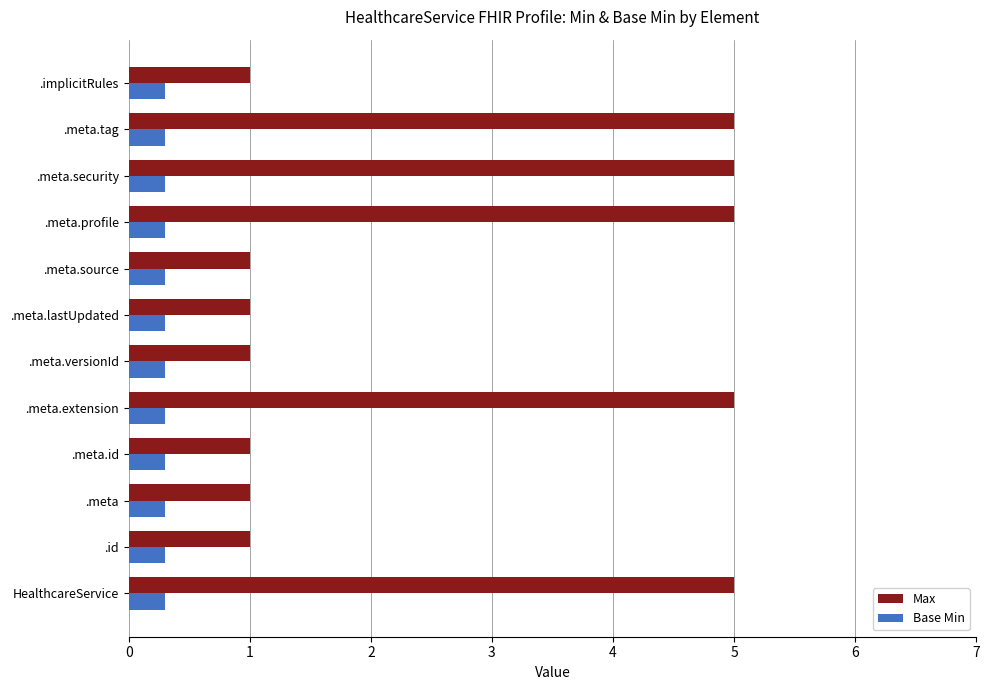

The value of Base Min at .meta.tag is 0.3. True or false?

True